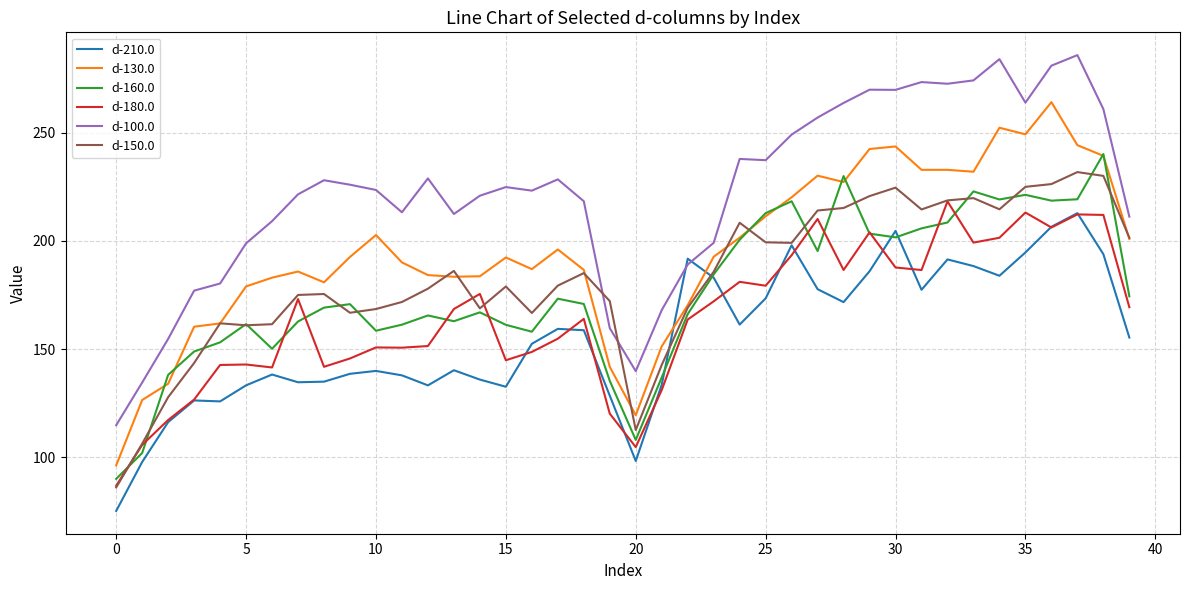

At how many categories does at least one series exceed 94?

40